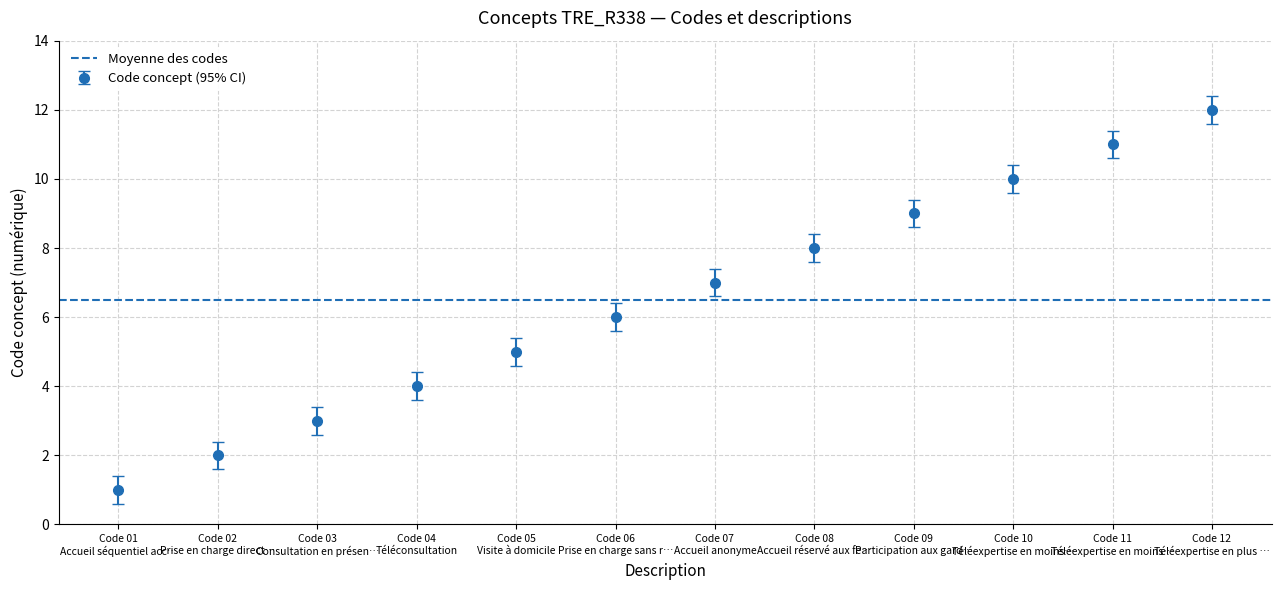

True or false: Code concept (95% CI) has more than 1 interior local peaks.

False